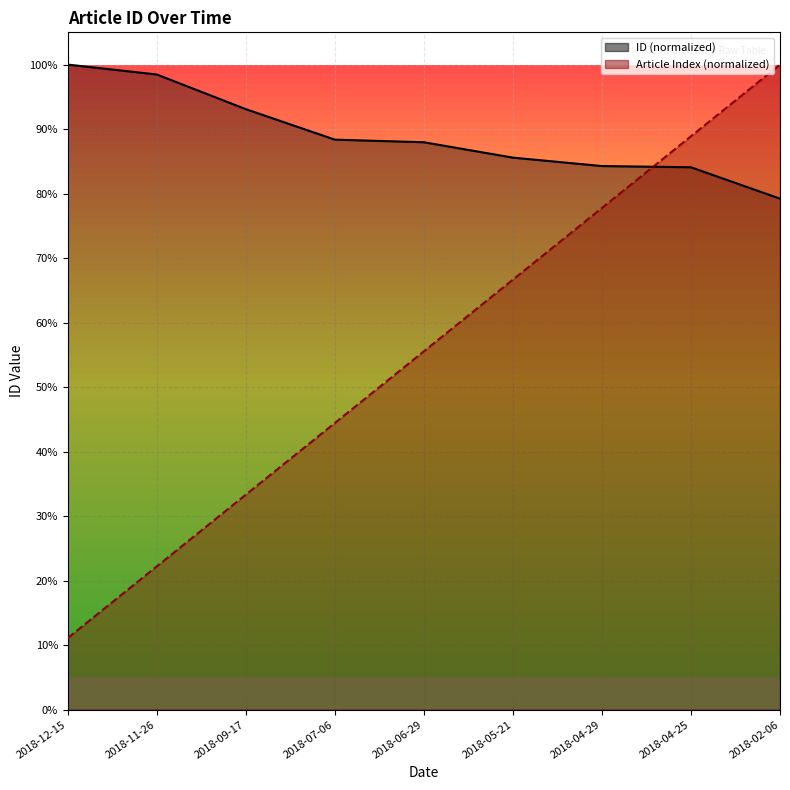

Which series ends up on top after the final intersection of Article Index and ID (normalized)?

Article Index